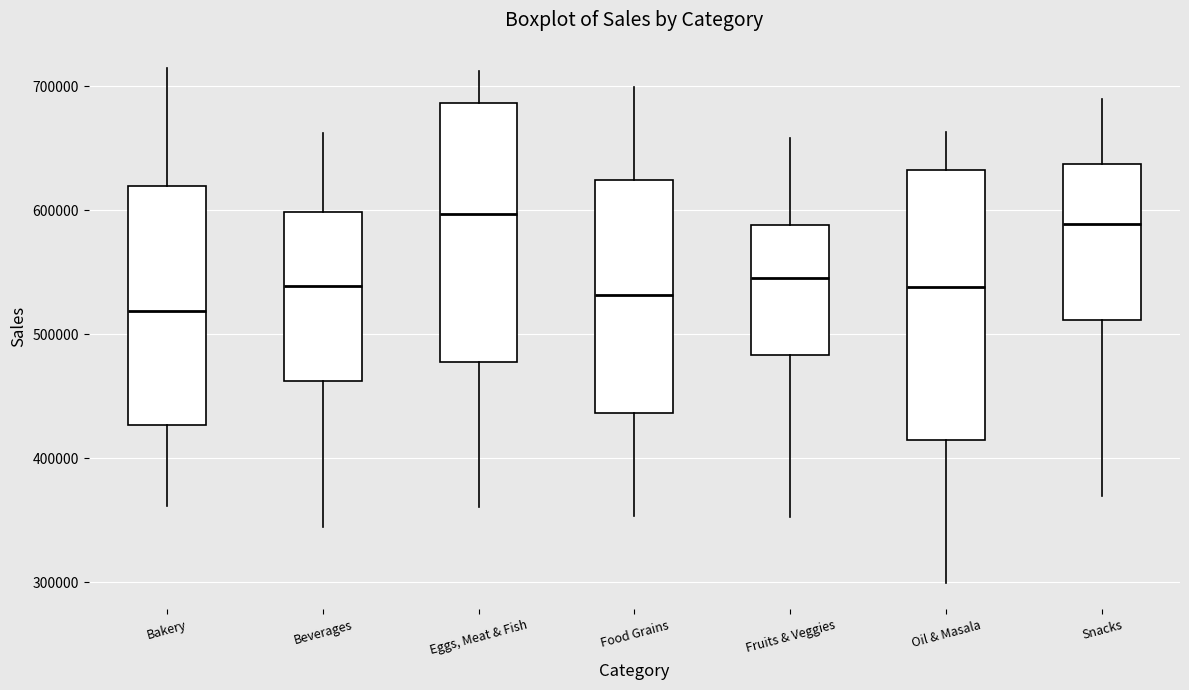

Which box has the lowest median line?

Bakery